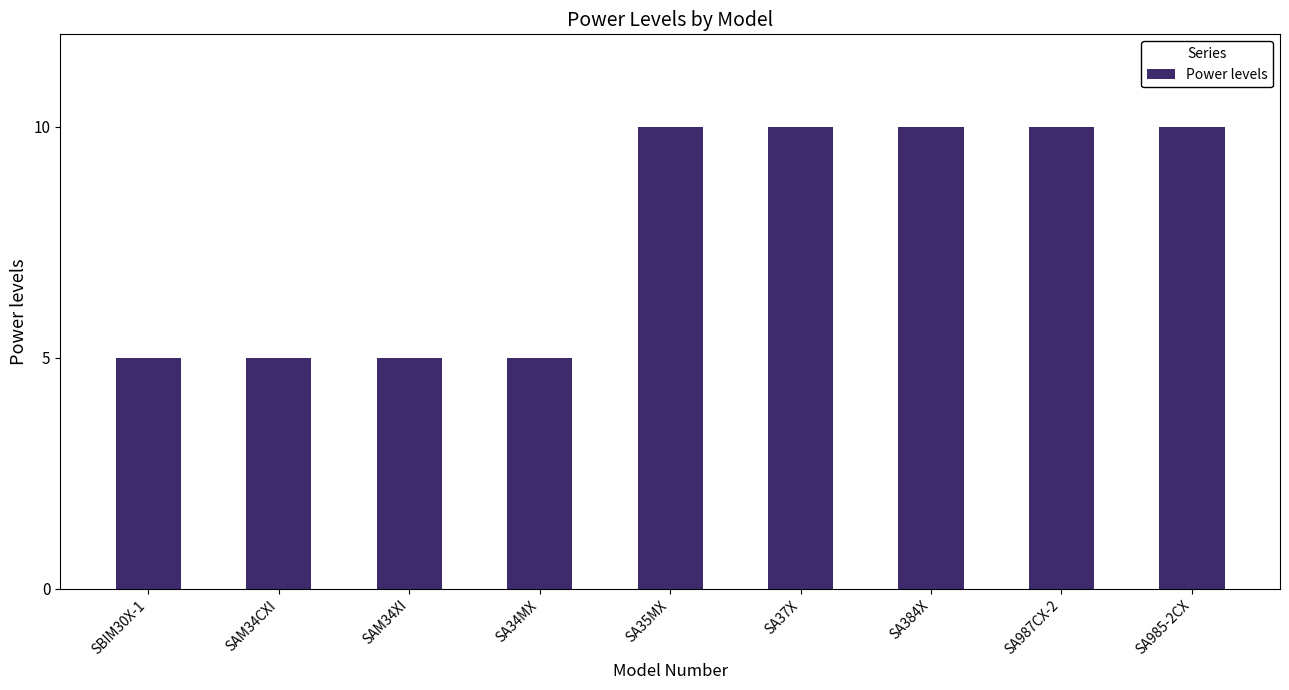

Which has a higher value, SA987CX-2 or SA34MX?

SA987CX-2